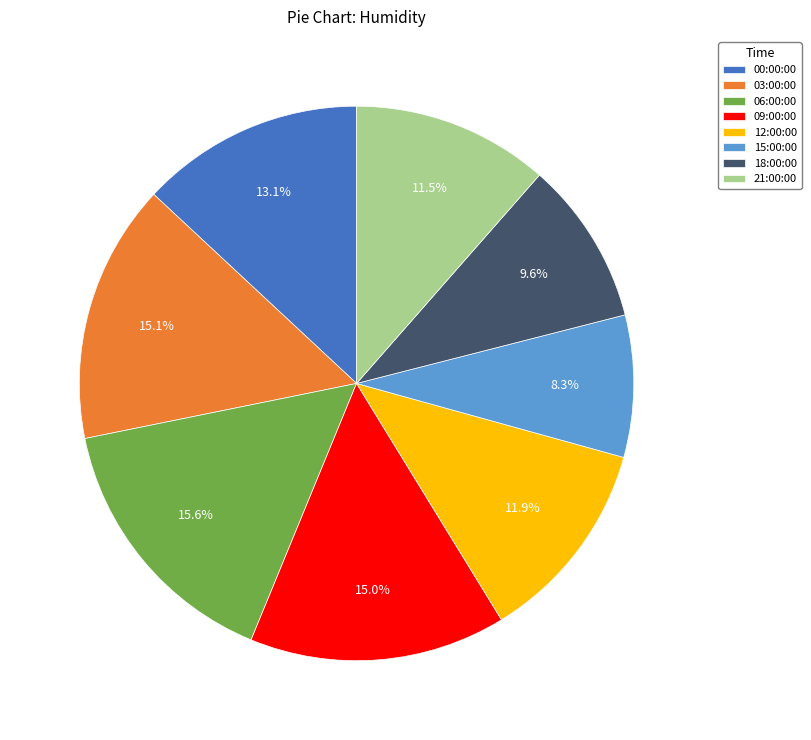

Which category has the smallest portion of the pie?

15:00:00